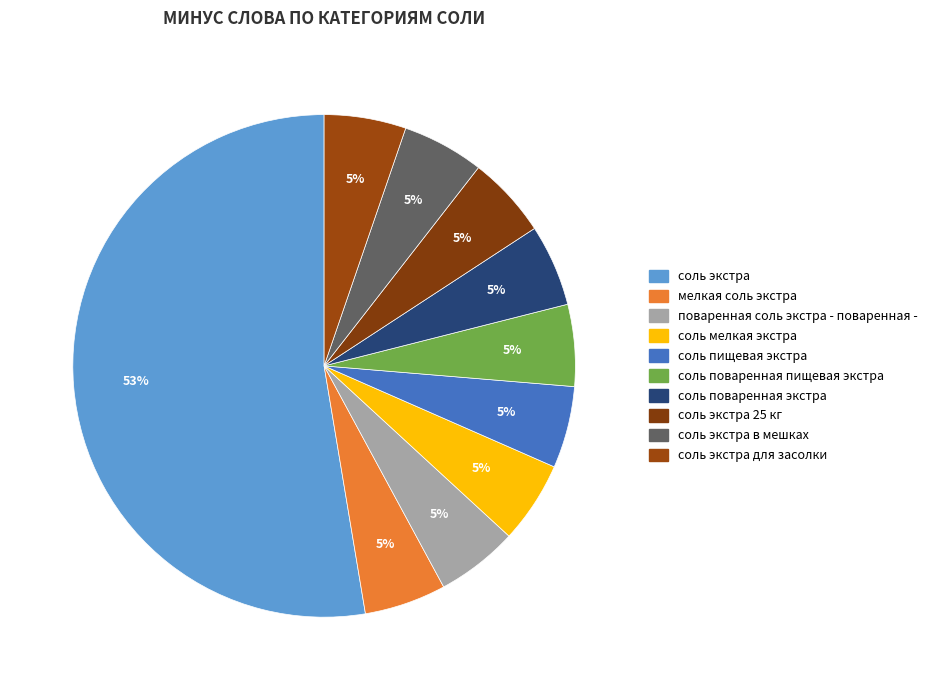

Does any single category account for the majority?

Yes